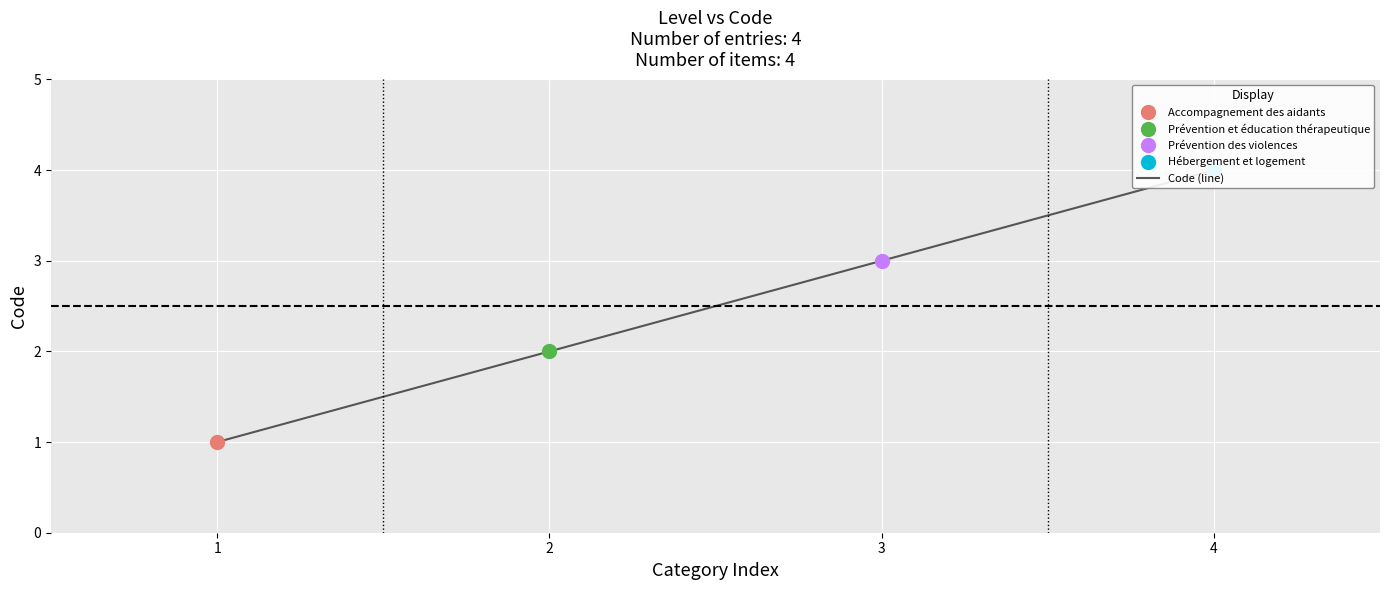

Where does the data first go above 3?

4